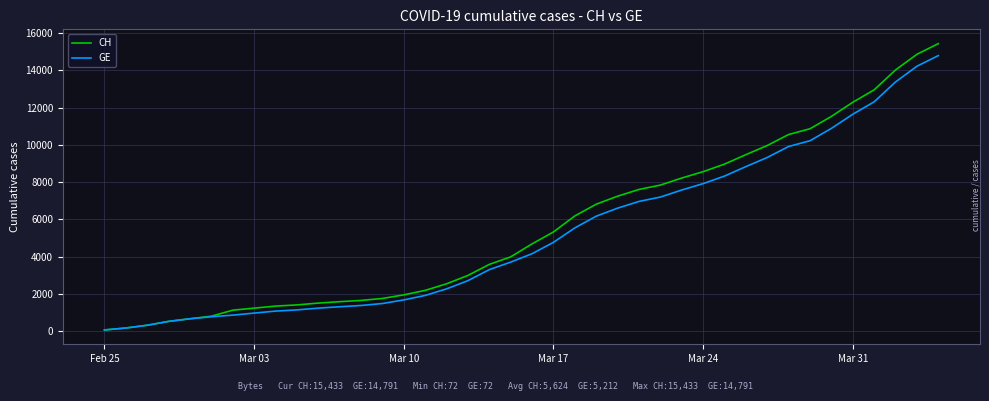

Which series has the widest spread of values?

CH